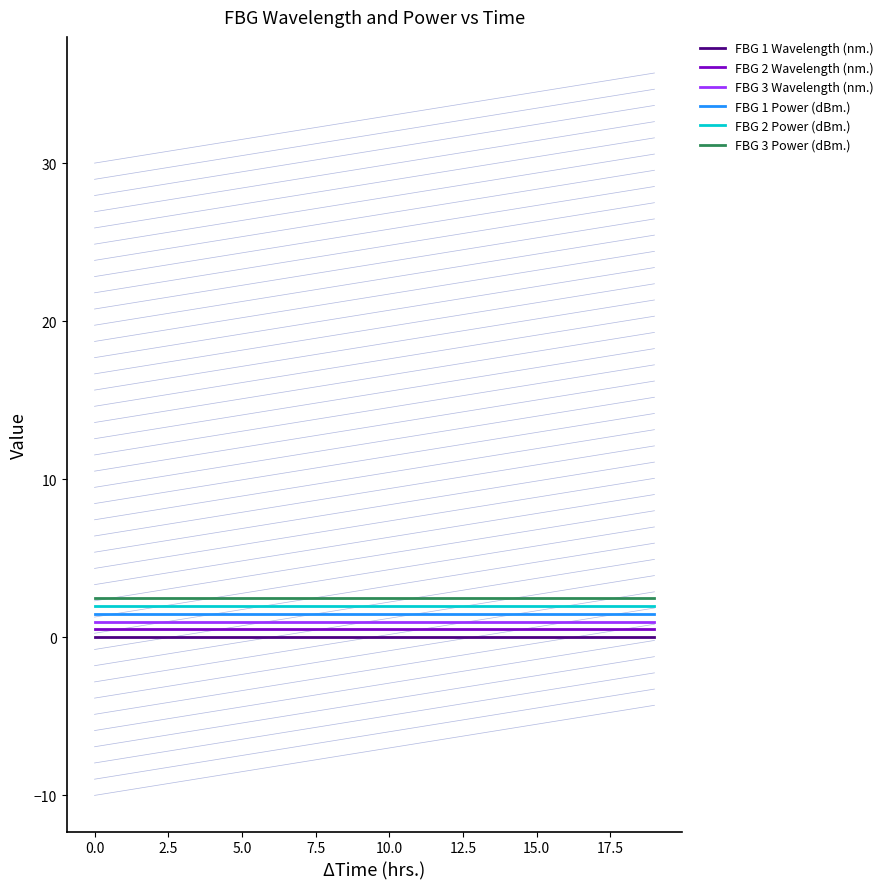

What are all the series names shown in the legend?

FBG 1 Wavelength (nm.), FBG 2 Wavelength (nm.), FBG 3 Wavelength (nm.), FBG 1 Power (dBm.), FBG 2 Power (dBm.), FBG 3 Power (dBm.)